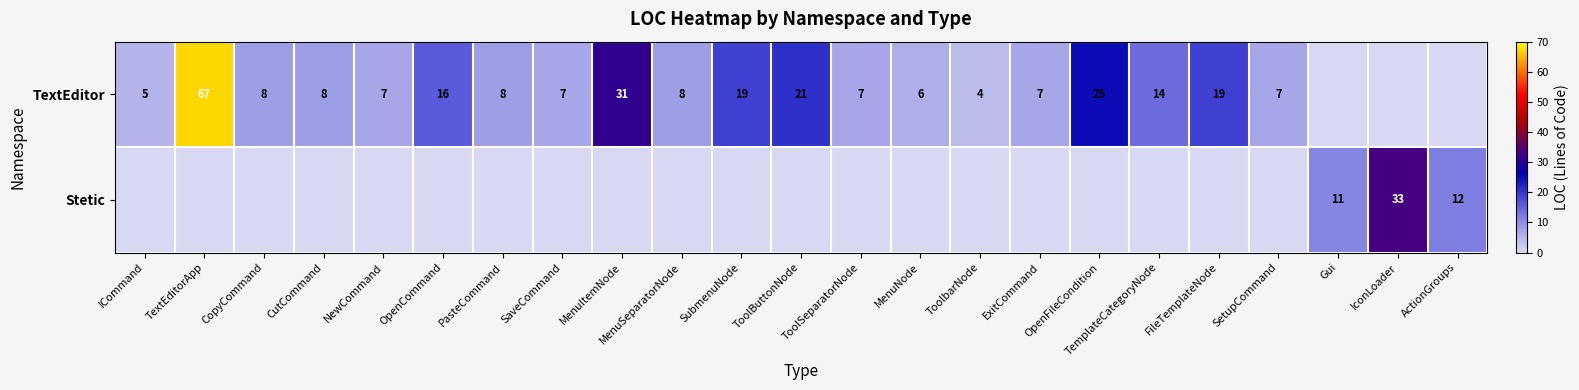

What is the difference between the TextEditor values at FileTemplateNode and ExitCommand?

12